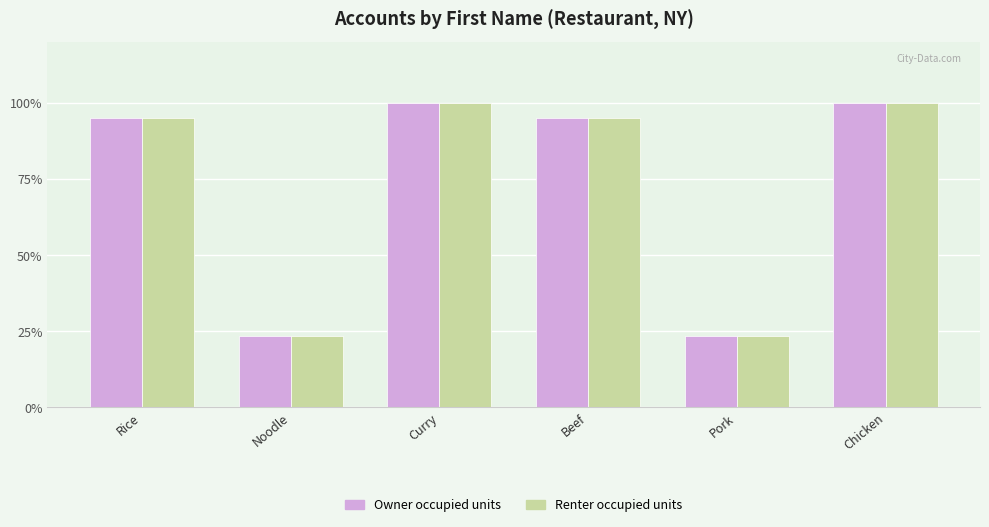

Reading left to right, what are all the values shown in this chart?

Owner occupied units: 410001	101123	430256	410011	101133	430266
Renter occupied units: 410001	101123	430256	410011	101133	430266